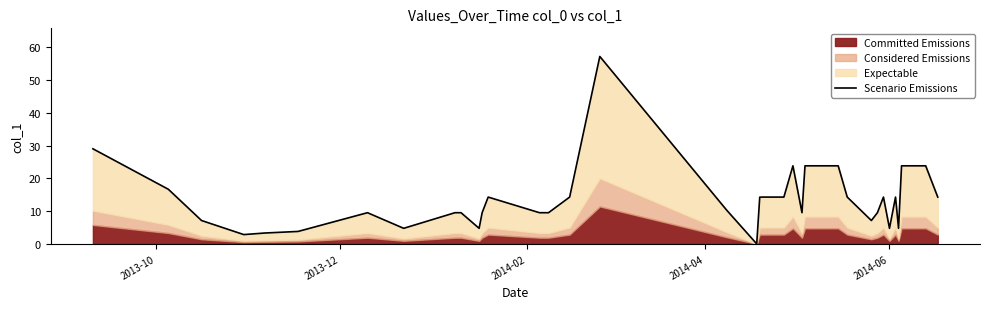

At which label is the value closest to 28?

2013-10